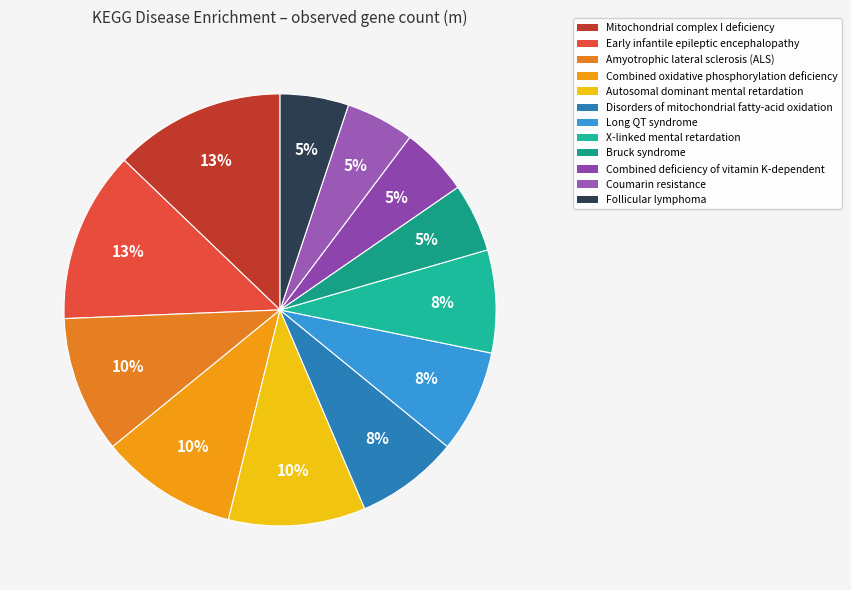

How much of the chart is everything except Amyotrophic lateral sclerosis (ALS)?

89.7%